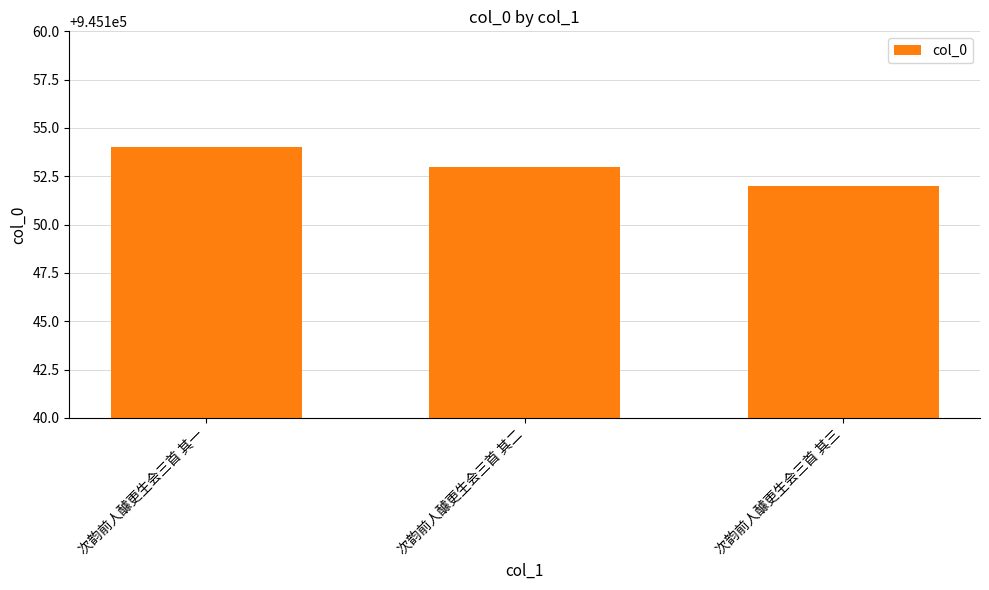

The value at 次韵前人醵更生会三首 其一 is 945154. True or false?

True